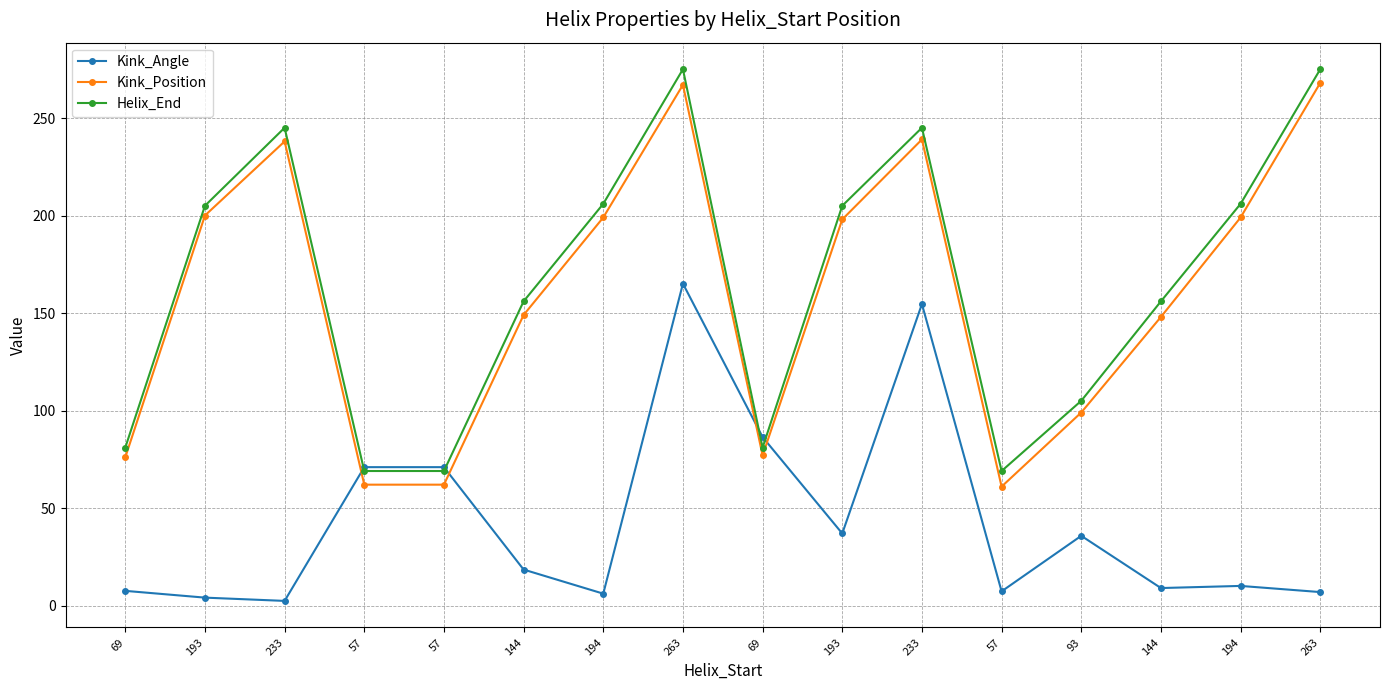

True or false: Kink_Position has more than 1 interior local peaks.

True